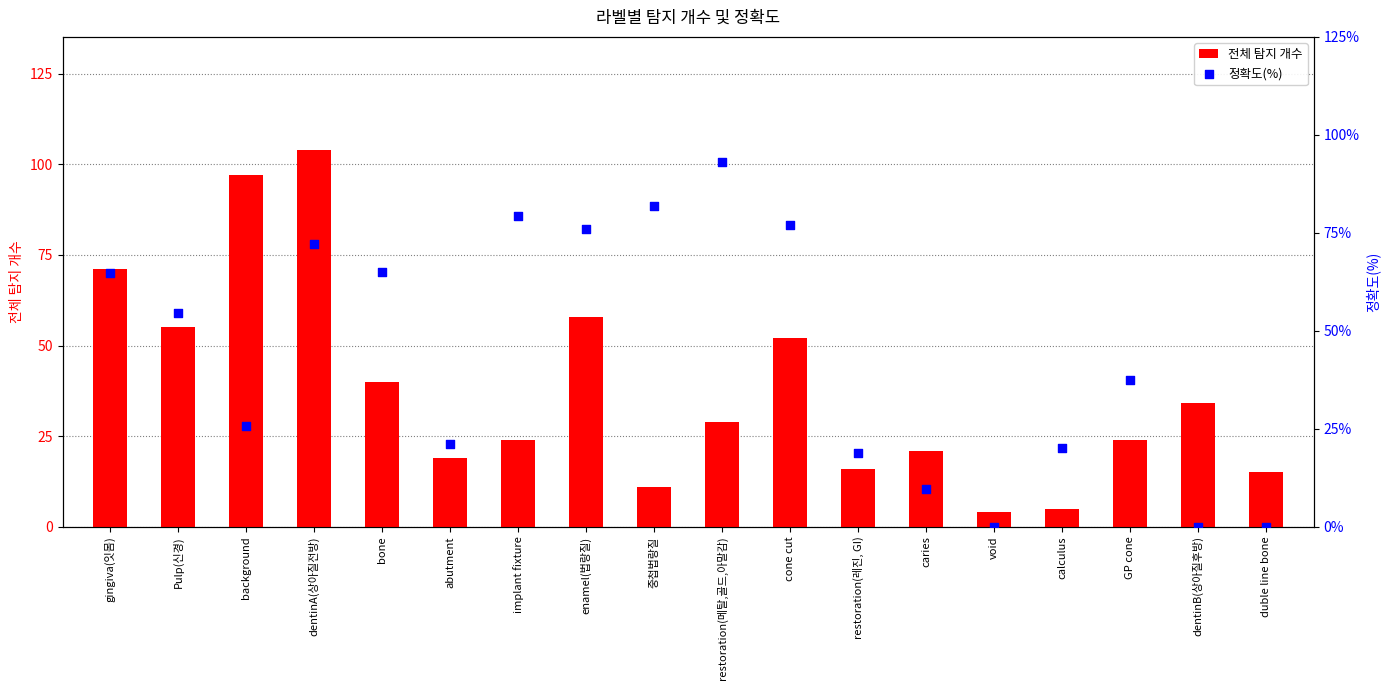

What is the total value across all series at gingiva(잇몸)?

135.8